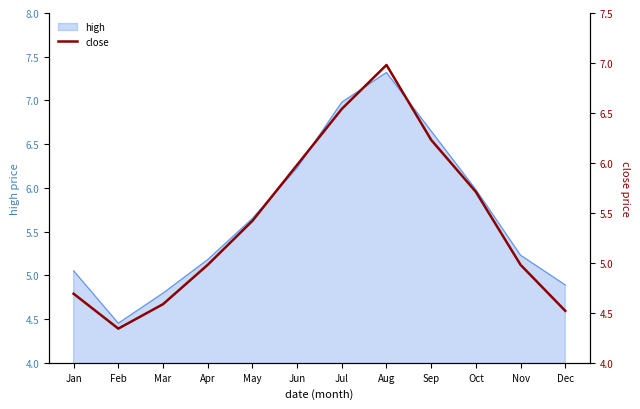

Where does the data first go above 5?

May